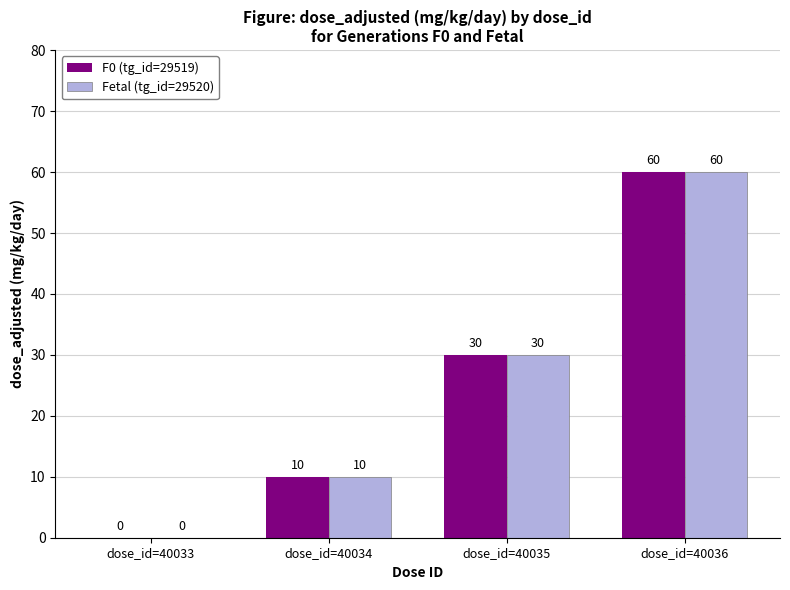

At which category is the sum across all series the highest?

dose_id=40036